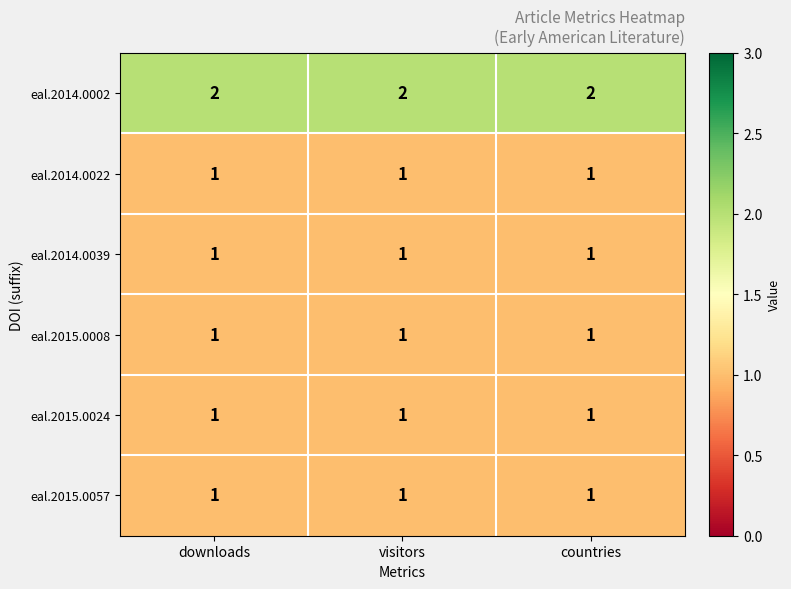

What is the difference between the highest and lowest values at downloads?

1